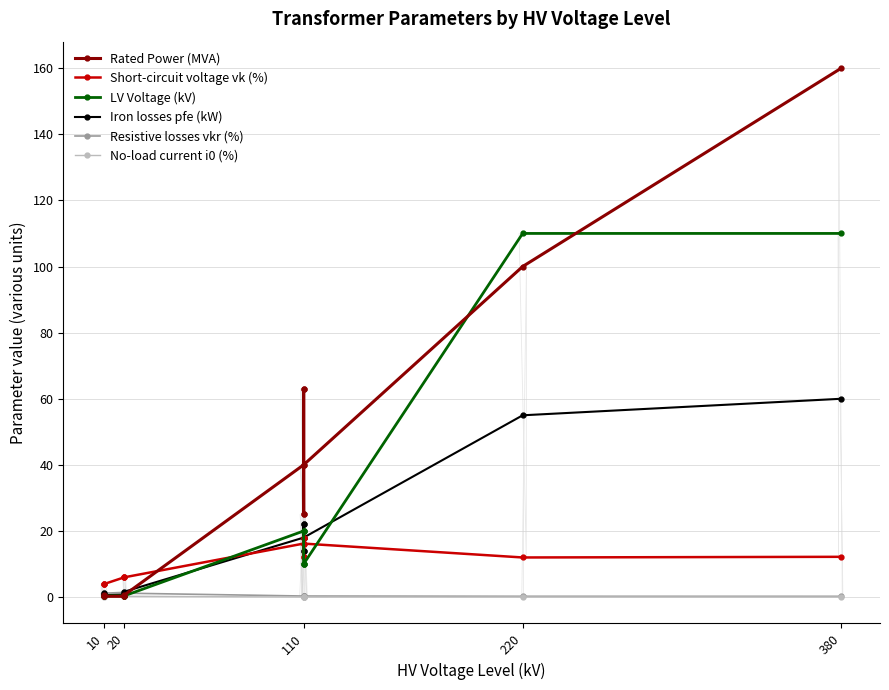

Where is the first local minimum for No-load current i0 (%)?

20